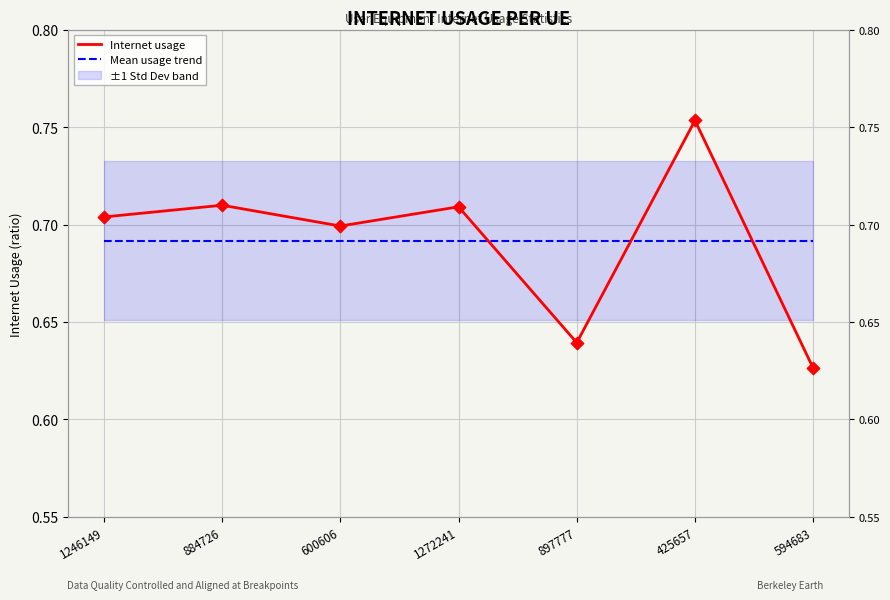

What is the total value across all series at 1272241?

1.4